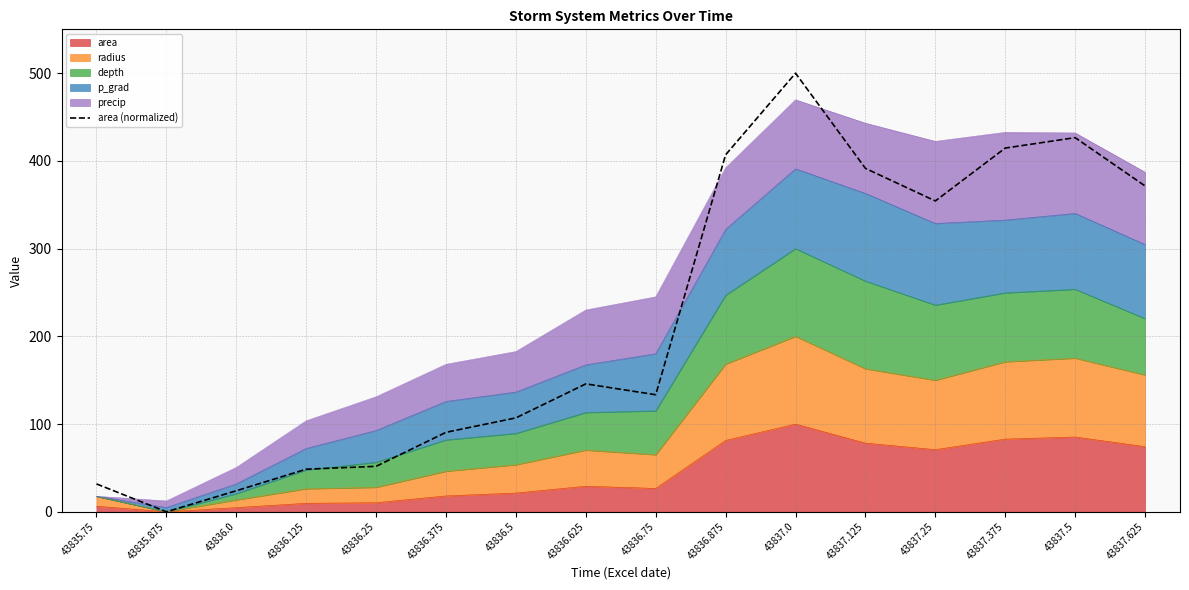

Where is the data nearest to the value 250?

43836.625